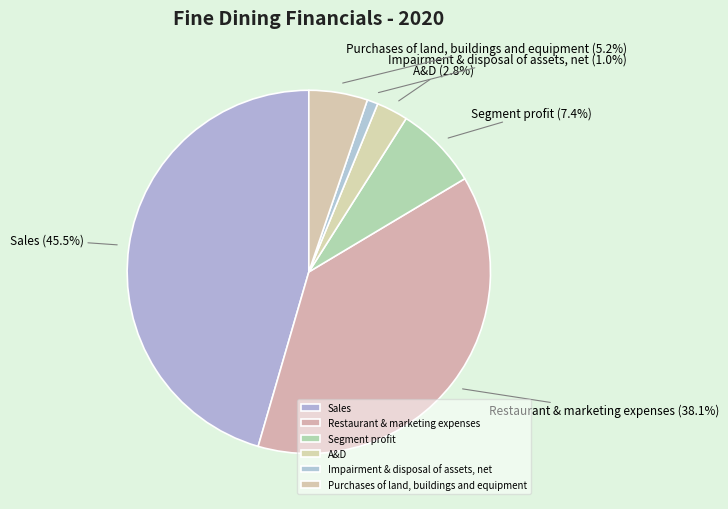

Rank the categories by value from lowest to highest.

Impairment & disposal of assets, net, A&D, Purchases of land, buildings and equipment, Segment profit, Restaurant & marketing expenses, Sales